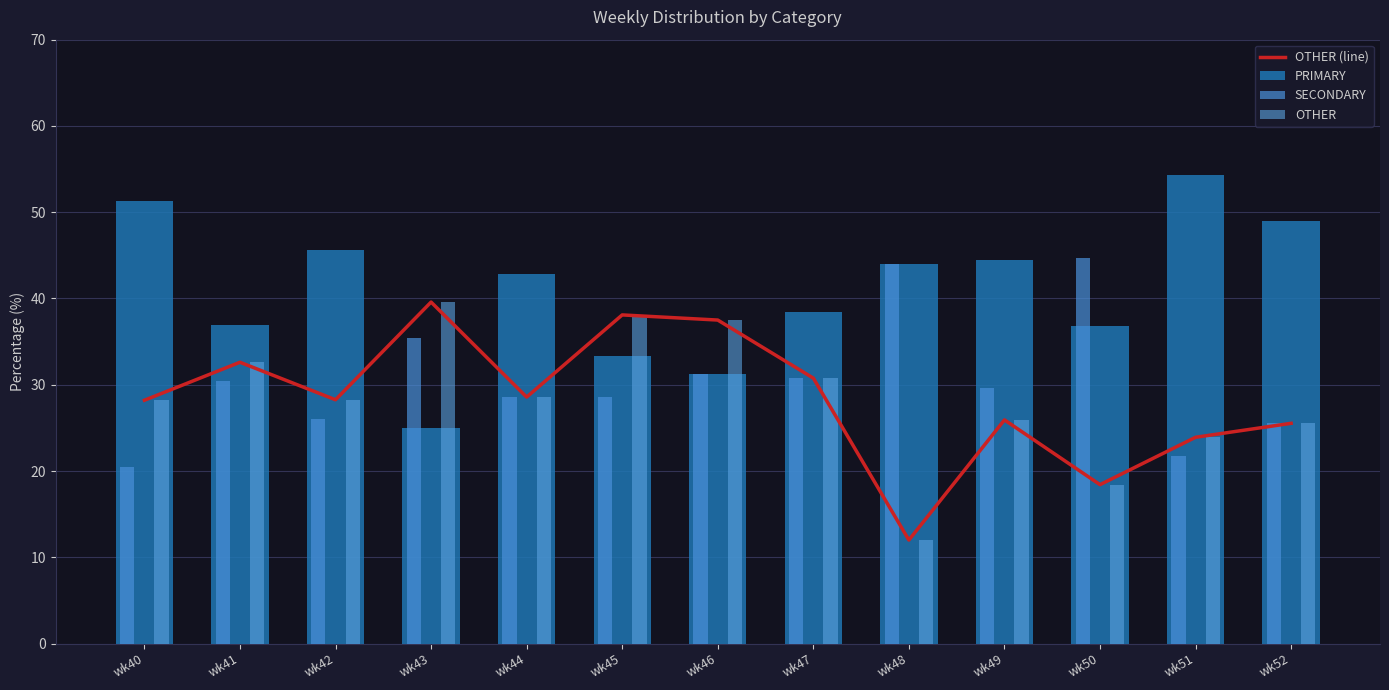

Is the value of OTHER (line) at wk47 greater than the value of PRIMARY at wk51?

No